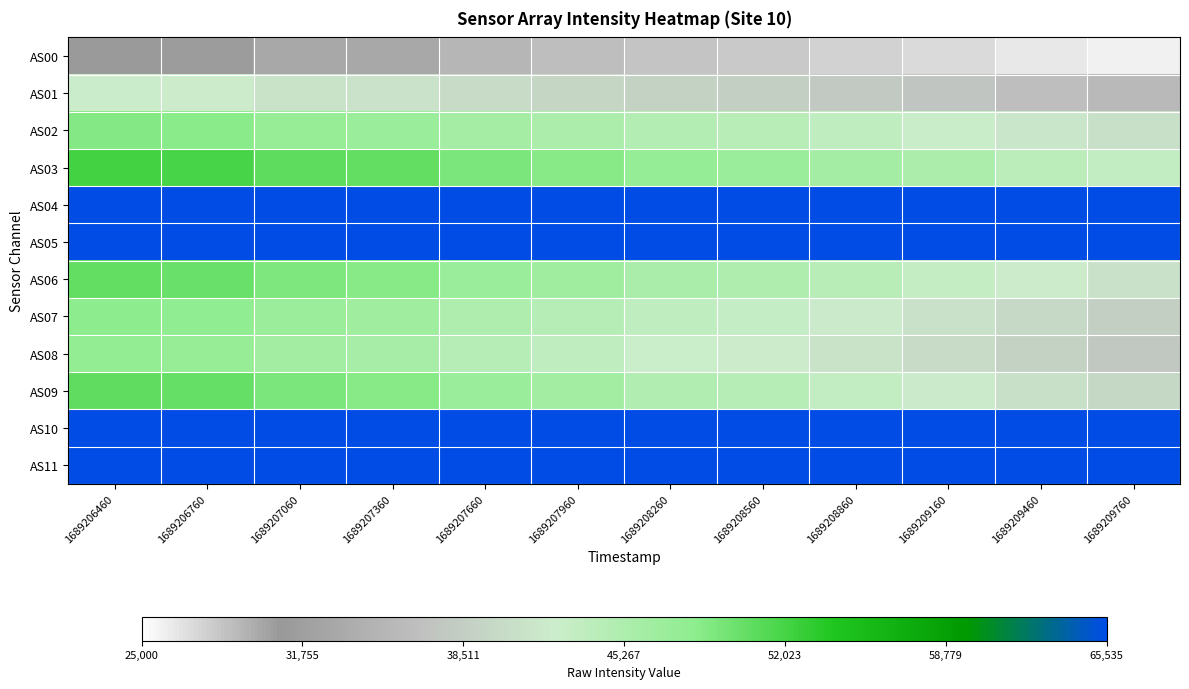

What is the spread (max minus min) of values at 1689209160?

38454